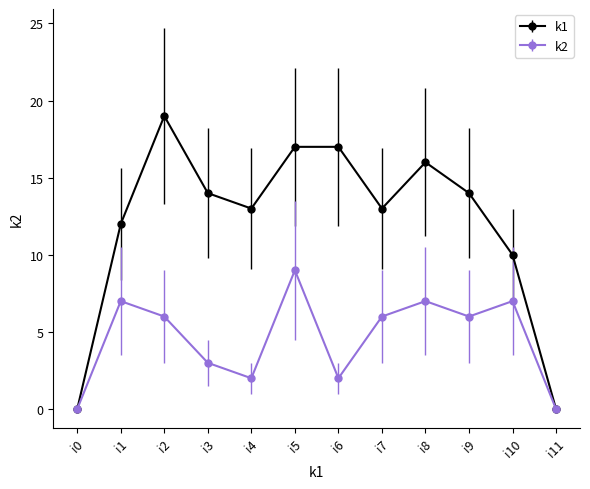

Rank the series by their average value, from highest to lowest.

k1, k2